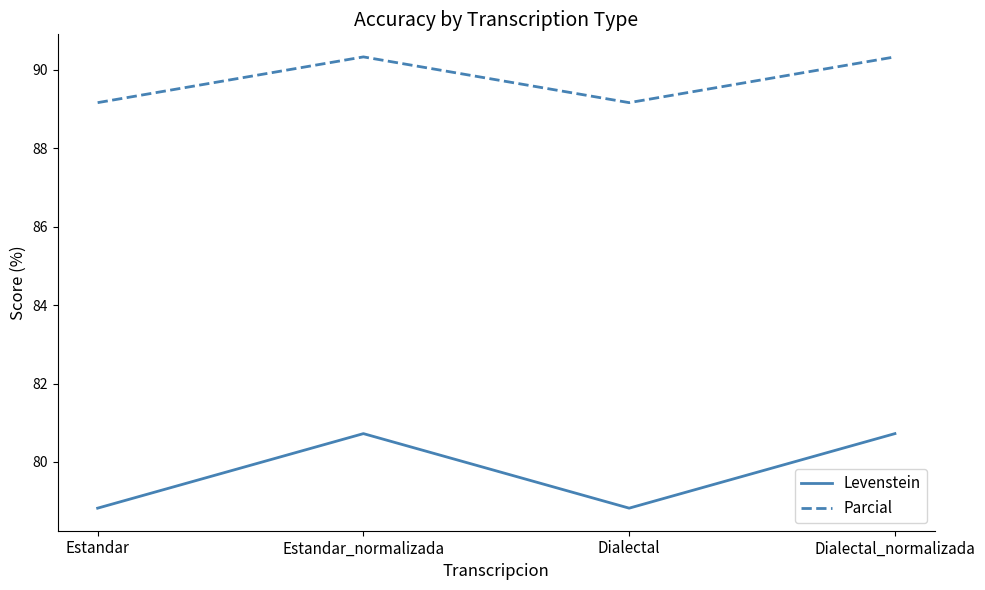

How many values in the Levenstein series are below 80?

2